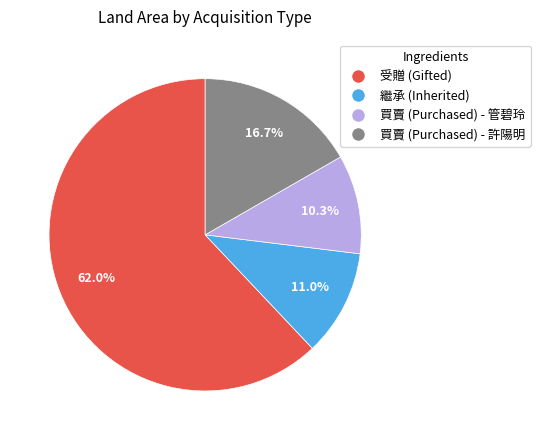

Is there a majority slice in this chart?

Yes